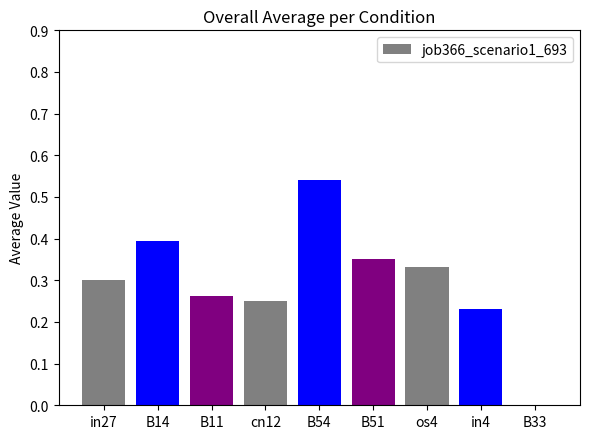

Which category has the highest value across all series?

B54